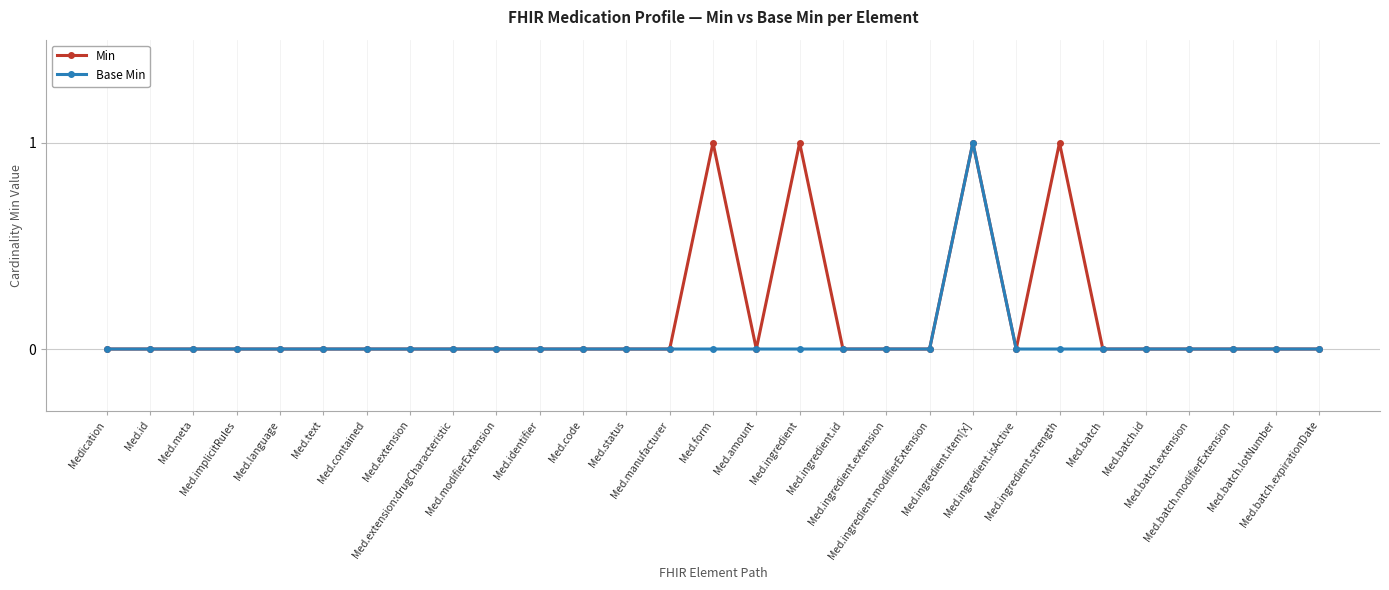

True or false: Min has more than 0 interior local peaks.

True